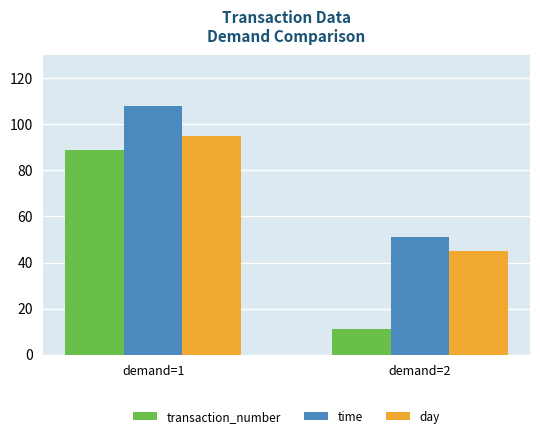

How many categories are shown in the chart?

2